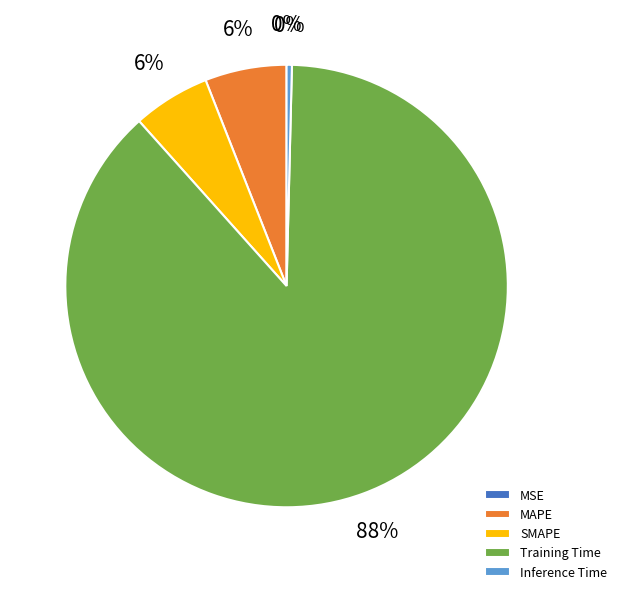

To the nearest percent, what is the difference between the largest and smallest slice percentages?

88%